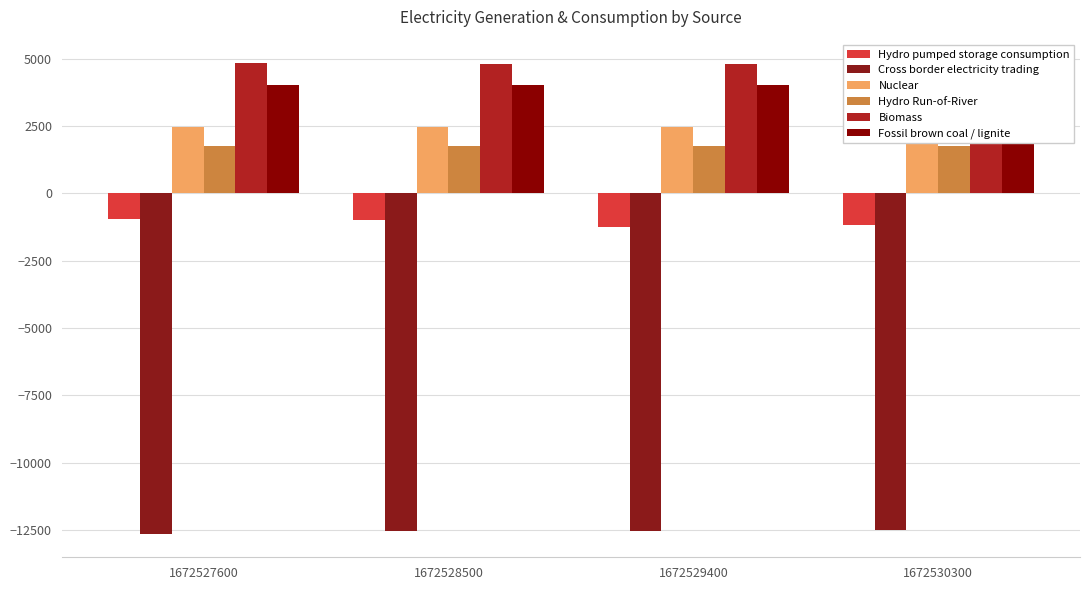

Which category has the highest value in the Fossil brown coal / lignite series?

1672530300